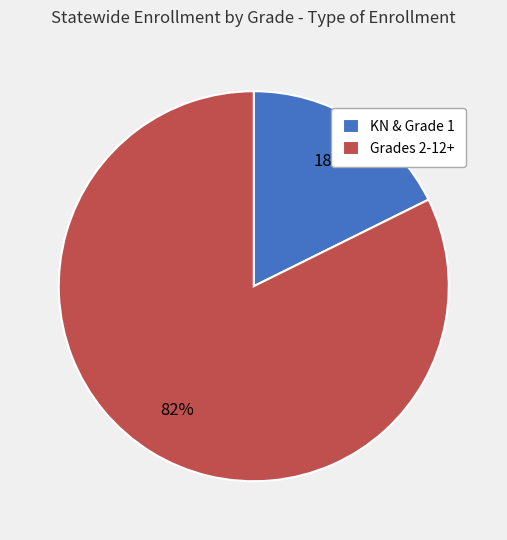

Is the sum of KN & Grade 1 and Grades 2-12+ greater than half?

Yes